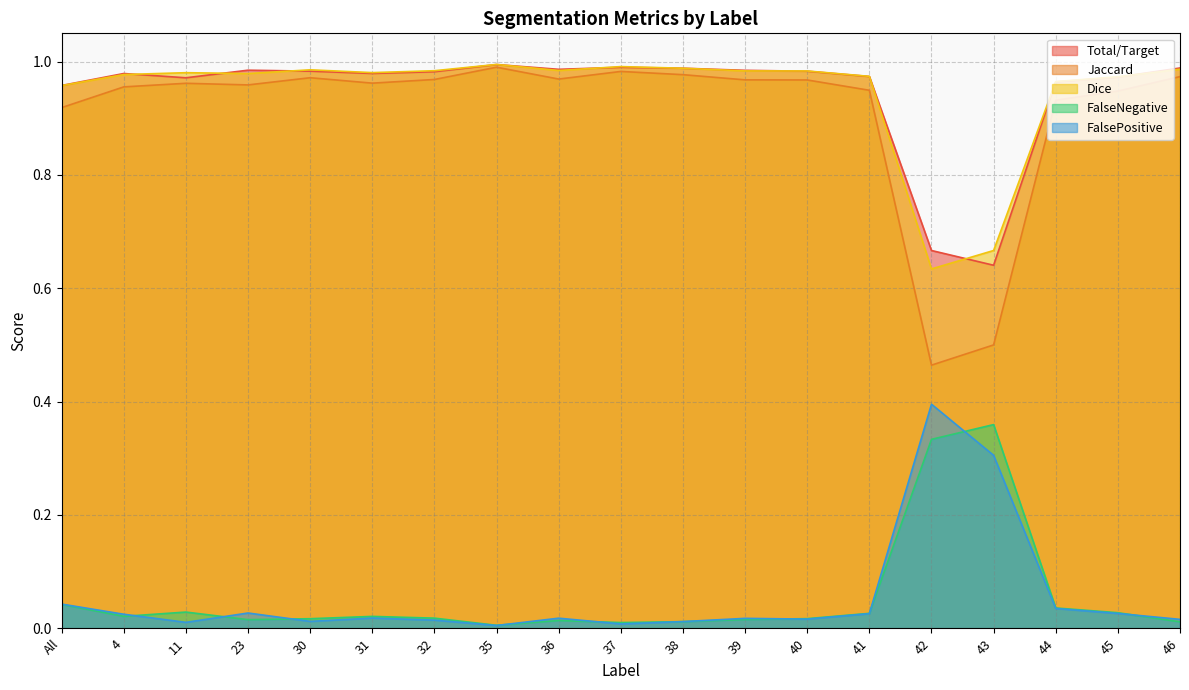

Which series has the widest spread of values?

Jaccard